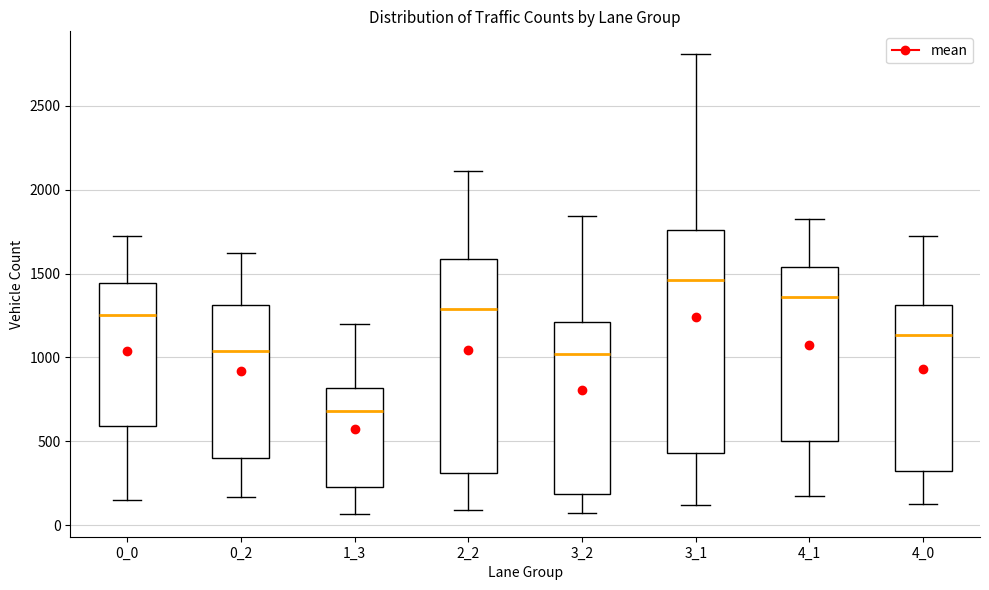

Reading left to right, transcribe this box plot: for each box, give where its median line is, the range the box spans, and where its two whiskers end, as read against the y-axis. The values are not printed on the chart, so give them approximately, as read against the axis.

0_0: median 1250, box 600 to 1450, whiskers 150 to 1700
0_2: median 1050, box 400 to 1300, whiskers 150 to 1600
1_3: median 700, box 250 to 800, whiskers 50 to 1200
2_2: median 1300, box 300 to 1600, whiskers 100 to 2100
3_2: median 1000, box 200 to 1200, whiskers 50 to 1850
3_1: median 1450, box 450 to 1750, whiskers 100 to 2800
4_1: median 1350, box 500 to 1550, whiskers 200 to 1850
4_0: median 1150, box 300 to 1300, whiskers 150 to 1700